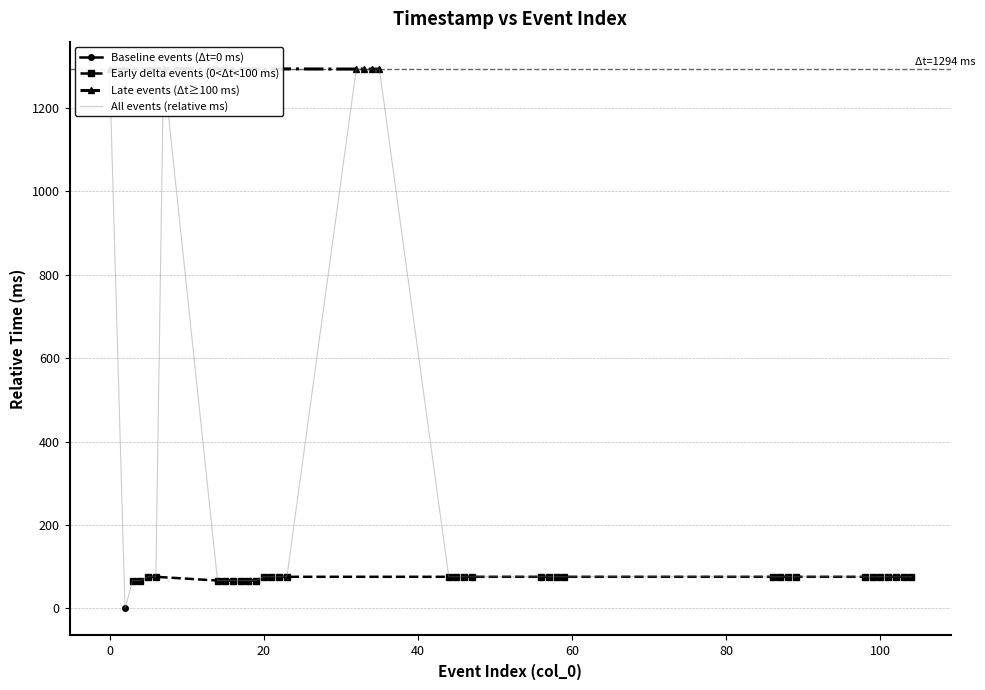

The value at 20 is 1818. True or false?

False